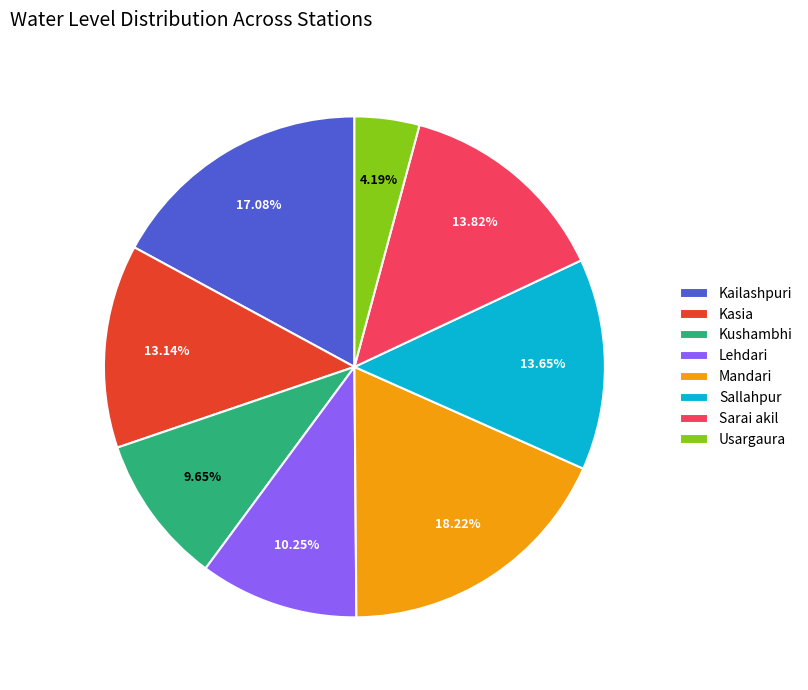

To the nearest percent, what percentage of the pie is Kasia?

13%